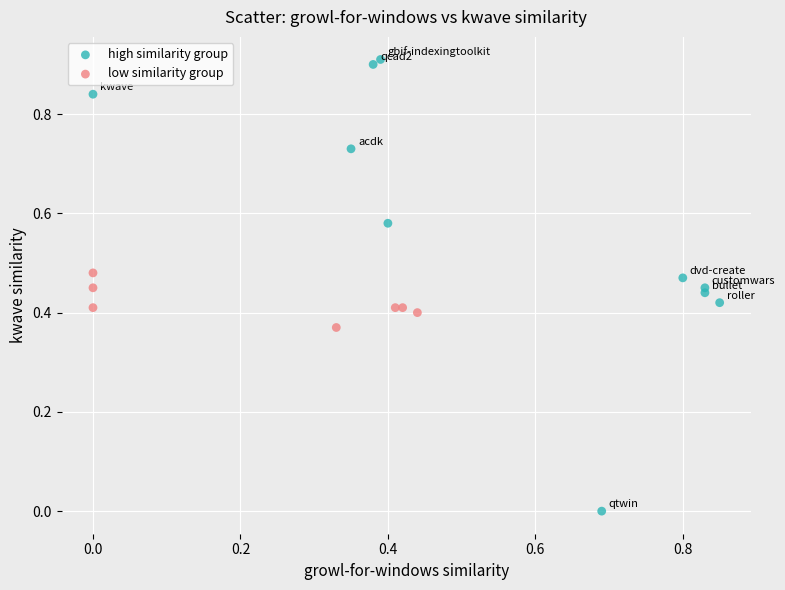

What are all the series names shown in the legend?

high similarity group, low similarity group